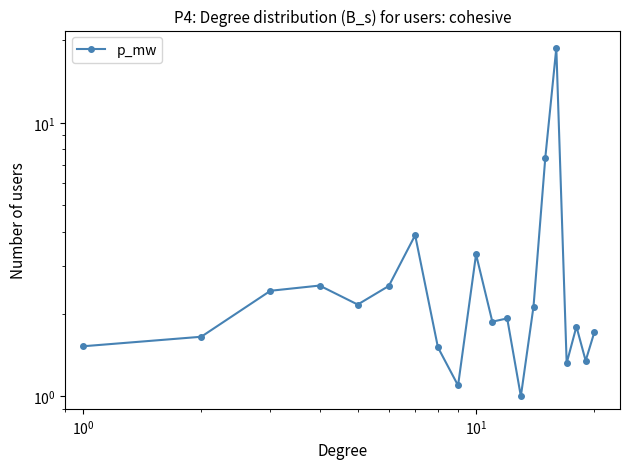

Reading left to right, transcribe all the data shown in this chart.

1.5	1.7	2.4	2.5	2.2	2.5	3.9	1.5	1.1	3.3	1.9	1.9	1.0	2.1	7.5	18.8	1.3	1.8	1.3	1.7